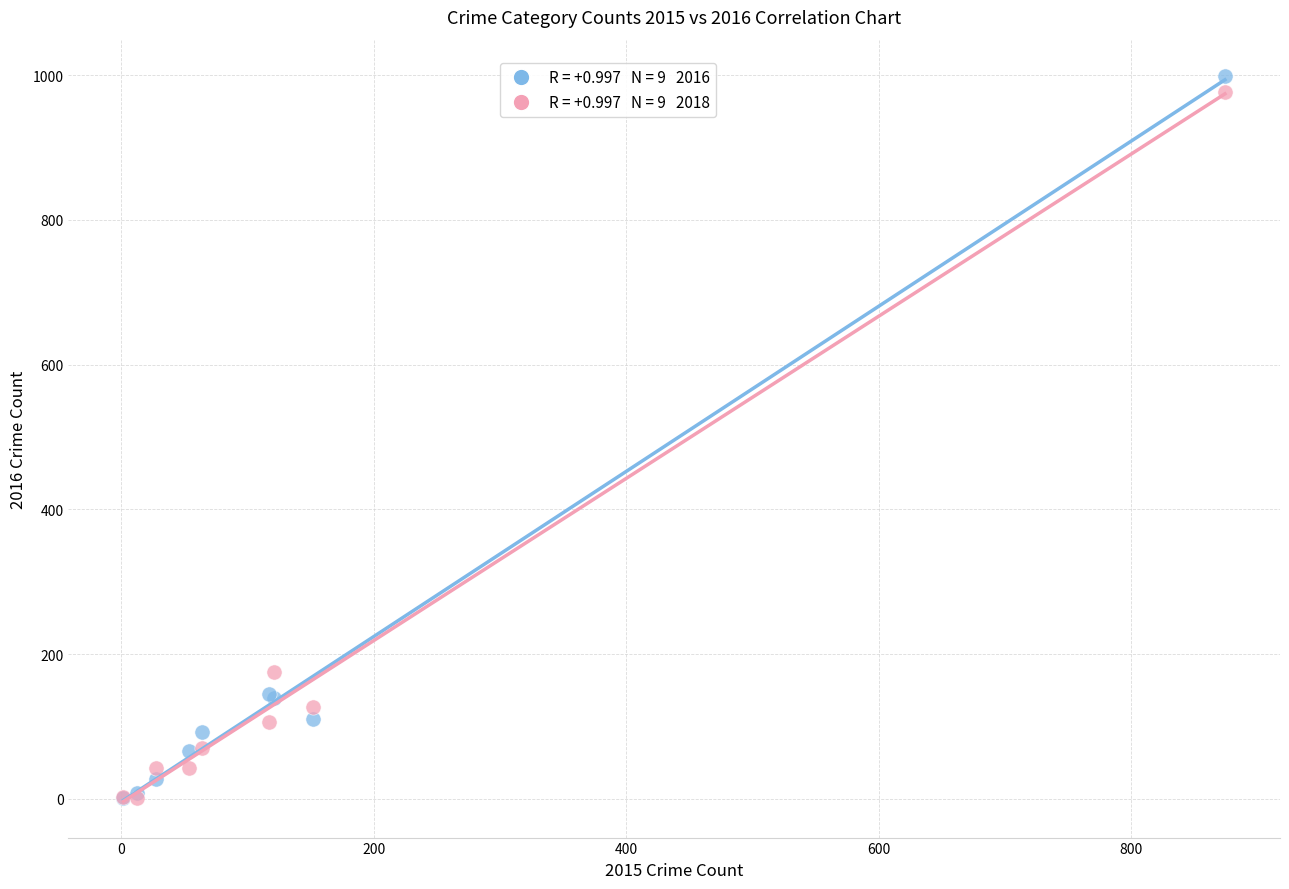

Across all series, what Y value is closest to 500?

176